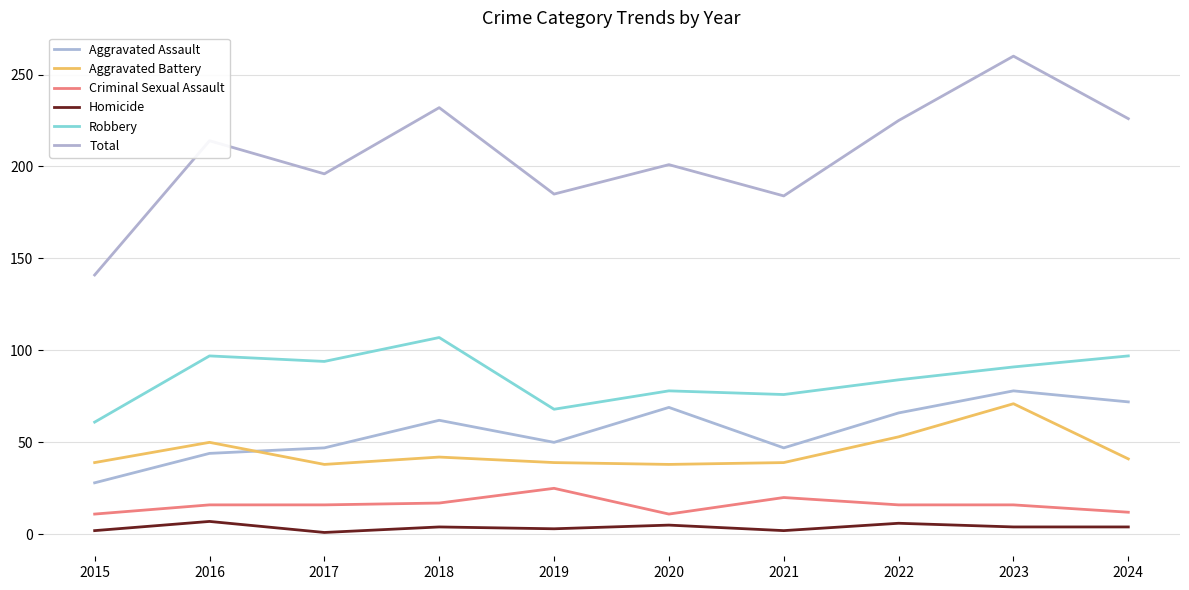

What is the maximum value shown in the chart?

260